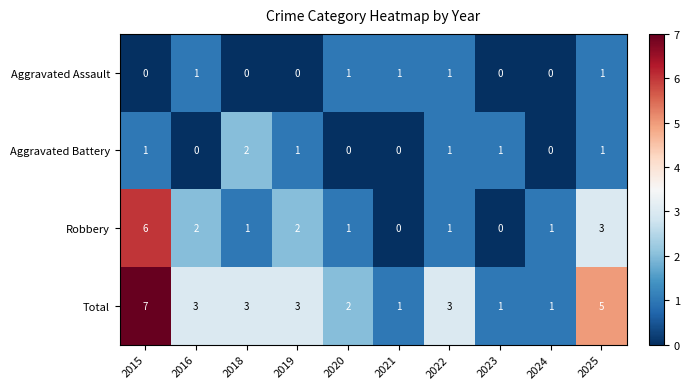

Which series has the largest total across all categories?

Total